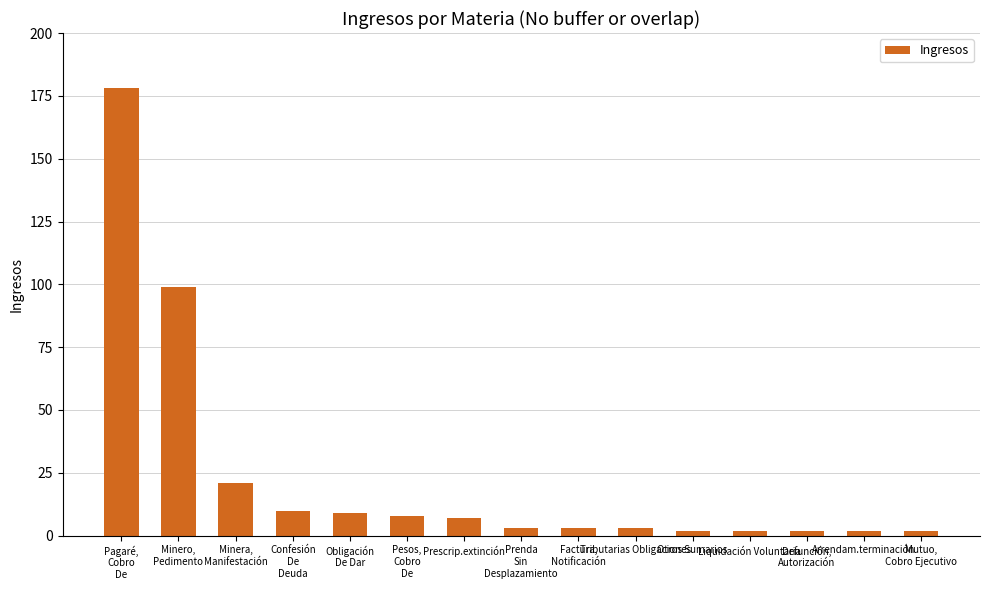

What is the average value?

23